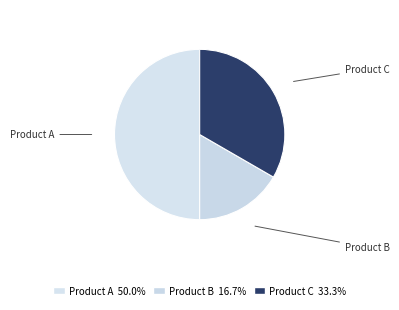

Does Product B represent more than half of the total?

No